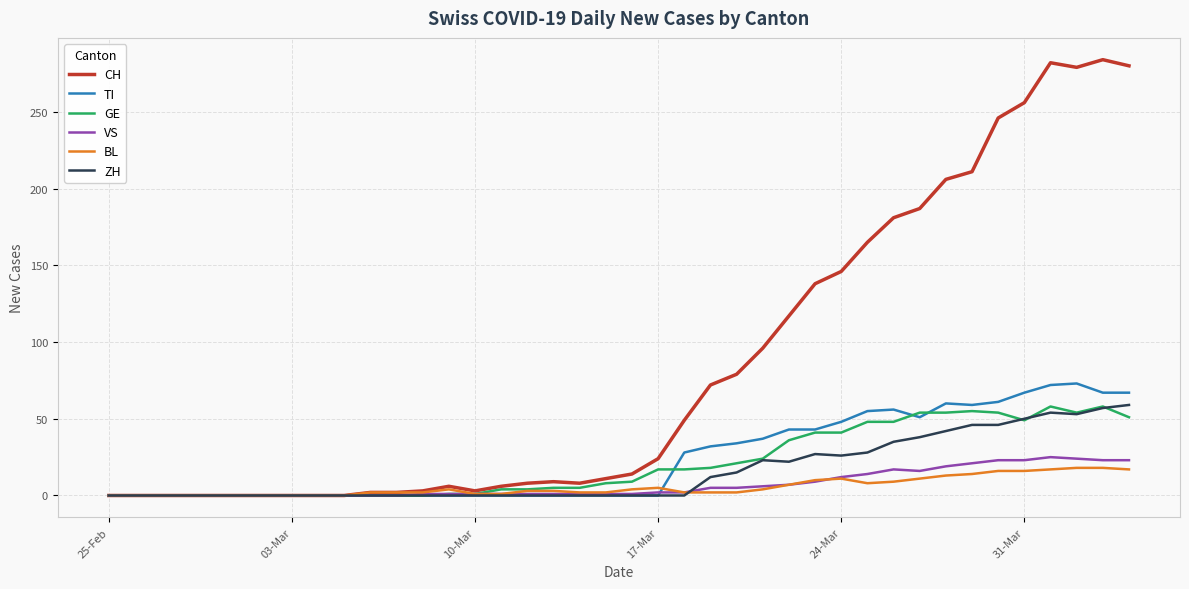

What is the maximum value for VS?

25